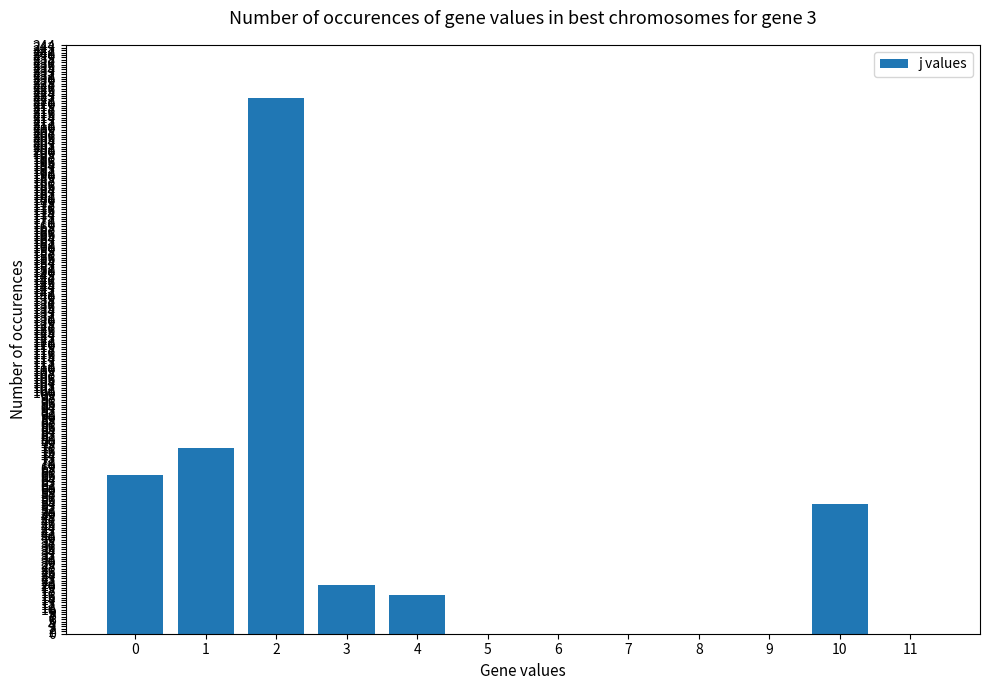

Read the value at 10, to the nearest 10.

50